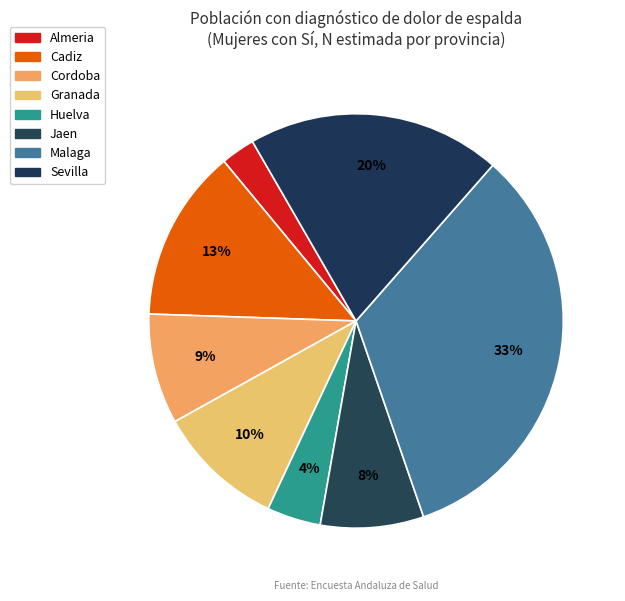

How many segments does this pie chart have?

8